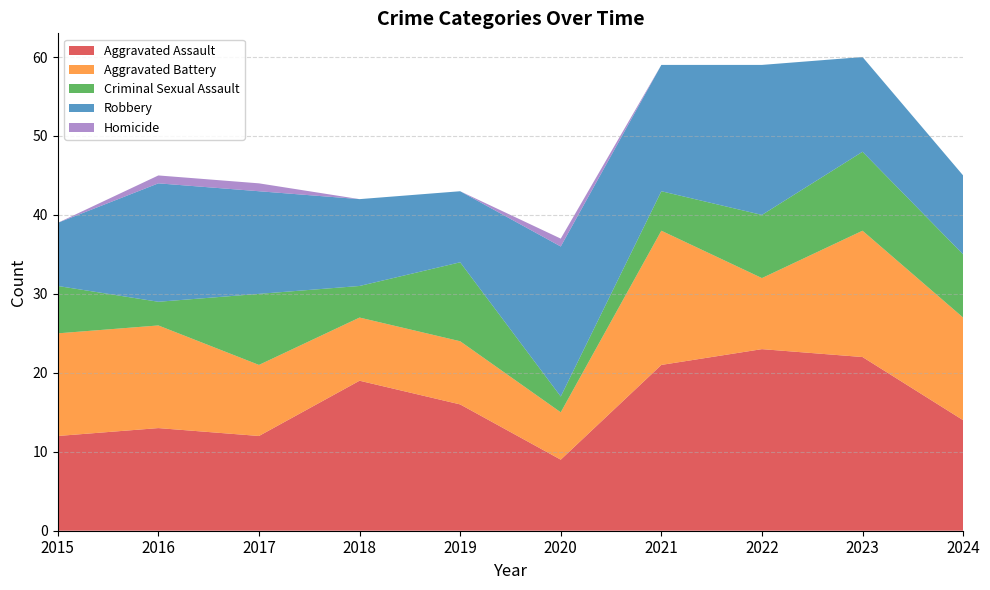

Reading left to right, what are all the values shown in this chart?

Aggravated Assault: 12	13	12	19	16	9	21	23	22	14
Aggravated Battery: 13	13	9	8	8	6	17	9	16	13
Criminal Sexual Assault: 6	3	9	4	10	2	5	8	10	8
Robbery: 8	15	13	11	9	19	16	19	12	10
Homicide: 0	1	1	0	0	1	0	0	0	0